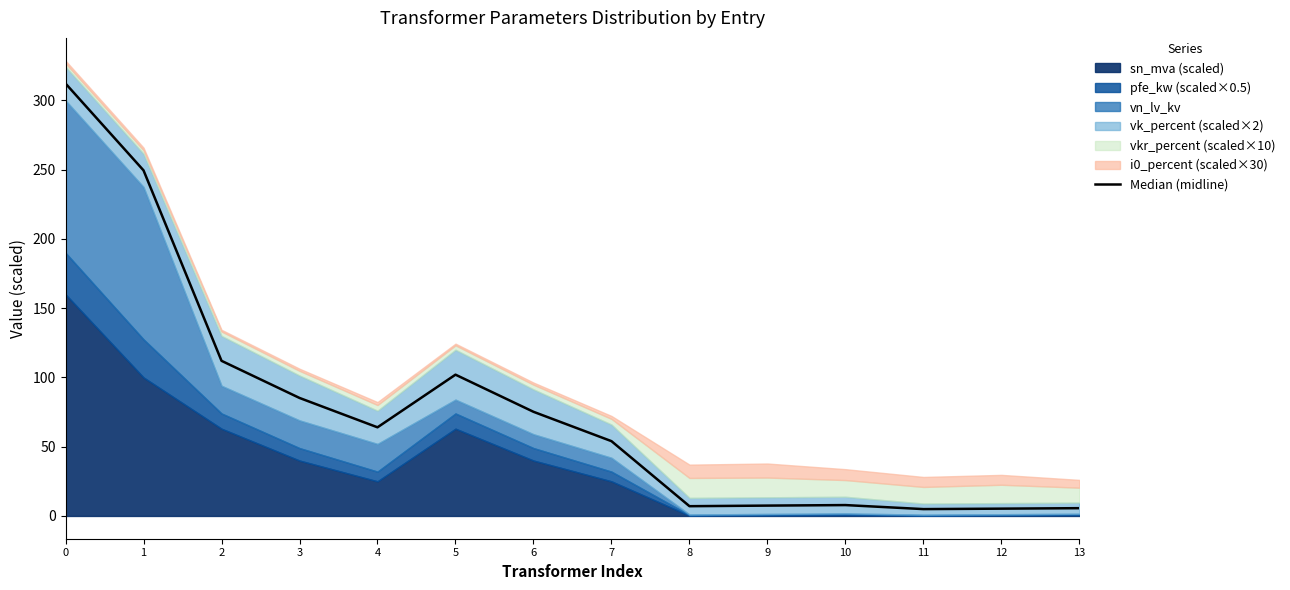

What is the average value?

78.0